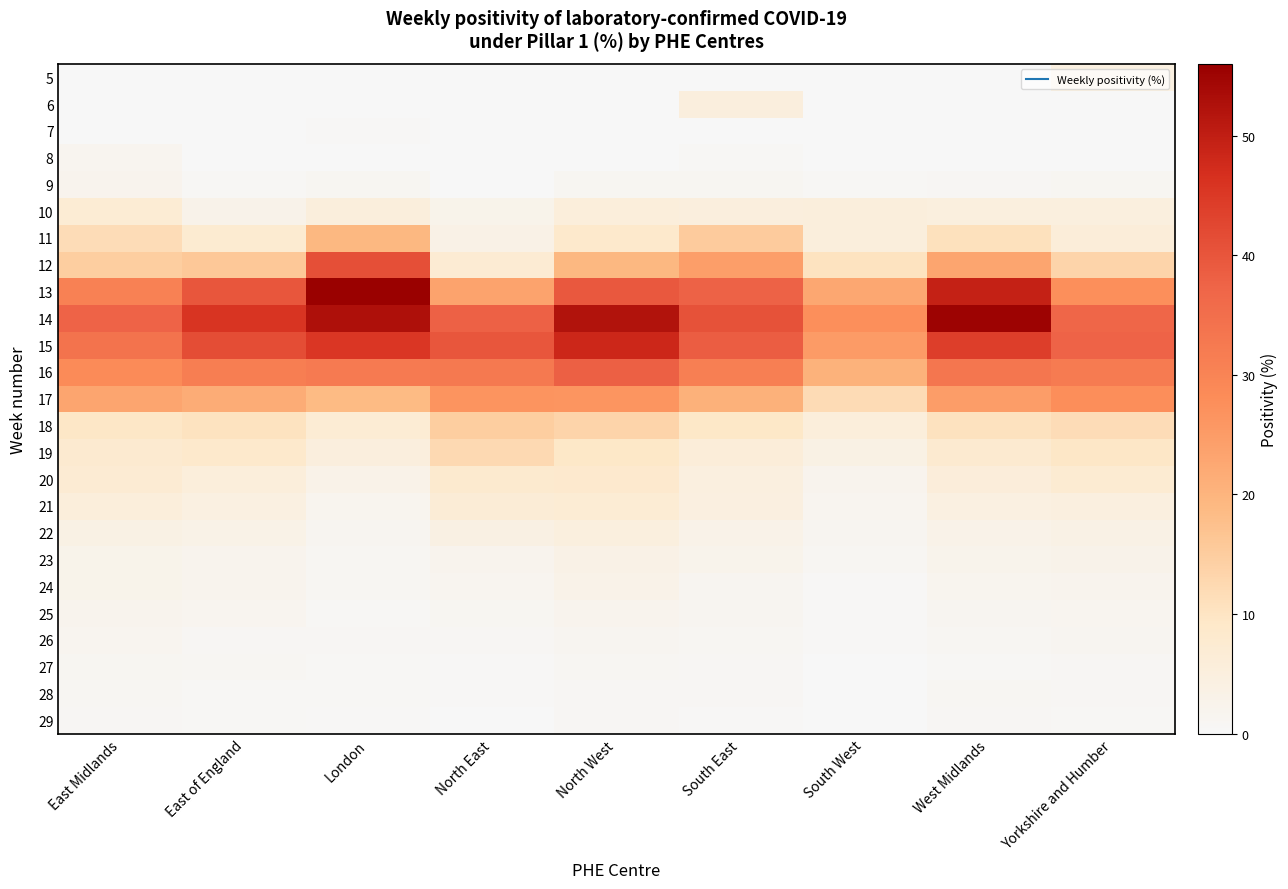

Reading left to right, transcribe all the data shown in this chart.

5: East Midlands=0.0	East of England=0.0	London=0.0	North East=0.0	North West=0.0	South East=0.0	South West=0.0	West Midlands=0.0	Yorkshire and Humber=4.3
6: East Midlands=0.0	East of England=0.0	London=0.0	North East=0.0	North West=0.0	South East=5.2	South West=0.0	West Midlands=0.0	Yorkshire and Humber=0.0
7: East Midlands=0.0	East of England=0.0	London=0.2	North East=0.0	North West=0.0	South East=0.0	South West=0.0	West Midlands=0.0	Yorkshire and Humber=0.0
8: East Midlands=1.7	East of England=0.0	London=0.0	North East=0.0	North West=0.0	South East=0.6	South West=0.0	West Midlands=0.0	Yorkshire and Humber=0.0
9: East Midlands=2.1	East of England=0.5	London=1.2	North East=0.0	North West=1.2	South East=1.2	South West=0.6	West Midlands=0.7	Yorkshire and Humber=1.1
10: East Midlands=7.0	East of England=2.7	London=5.4	North East=2.5	North West=5.5	South East=5.1	South West=5.3	West Midlands=4.9	Yorkshire and Humber=4.8
11: East Midlands=11.8	East of England=7.5	London=19.2	North East=3.4	North West=8.5	South East=15.2	South West=5.5	West Midlands=10.9	Yorkshire and Humber=6.0
12: East Midlands=14.7	East of England=15.8	London=41.1	North East=7.2	North West=19.1	South East=24.5	South West=10.3	West Midlands=23.0	Yorkshire and Humber=13.4
13: East Midlands=30.7	East of England=40.0	London=55.7	North East=23.5	North West=39.5	South East=37.8	South West=22.7	West Midlands=49.4	Yorkshire and Humber=27.4
14: East Midlands=37.6	East of England=45.9	London=52.6	North East=38.0	North West=52.2	South East=40.6	South West=27.4	West Midlands=55.2	Yorkshire and Humber=36.8
15: East Midlands=34.1	East of England=41.6	London=45.5	North East=39.8	North West=48.3	South East=38.6	South West=25.1	West Midlands=44.2	Yorkshire and Humber=37.5
16: East Midlands=28.3	East of England=31.5	London=32.2	North East=32.5	North West=38.1	South East=31.2	South West=20.4	West Midlands=33.2	Yorkshire and Humber=32.0
17: East Midlands=23.0	East of England=21.5	London=18.7	North East=26.6	North West=26.4	South East=20.6	South West=11.9	West Midlands=24.7	Yorkshire and Humber=27.6
18: East Midlands=9.6	East of England=10.4	London=6.9	North East=14.8	North West=13.5	South East=9.3	South West=5.6	West Midlands=10.6	Yorkshire and Humber=11.7
19: East Midlands=7.7	East of England=8.5	London=5.2	North East=12.3	North West=9.4	South East=6.0	South West=3.8	West Midlands=7.7	Yorkshire and Humber=9.6
20: East Midlands=7.1	East of England=5.6	London=3.0	North East=7.9	North West=8.2	South East=4.7	South West=2.1	West Midlands=5.8	Yorkshire and Humber=7.2
21: East Midlands=5.5	East of England=4.4	London=1.9	North East=6.5	North West=7.0	South East=4.6	South West=1.7	West Midlands=4.2	Yorkshire and Humber=4.7
22: East Midlands=3.9	East of England=3.1	London=1.4	North East=4.0	North West=4.9	South East=3.1	South West=1.4	West Midlands=2.9	Yorkshire and Humber=3.6
23: East Midlands=2.6	East of England=2.0	London=1.0	North East=2.1	North West=3.4	South East=2.2	South West=1.0	West Midlands=2.3	Yorkshire and Humber=2.8
24: East Midlands=2.5	East of England=2.1	London=0.9	North East=1.6	North West=3.1	South East=1.4	South West=0.3	West Midlands=1.8	Yorkshire and Humber=2.1
25: East Midlands=2.1	East of England=1.7	London=0.7	North East=1.3	North West=2.2	South East=1.4	South West=0.3	West Midlands=1.4	Yorkshire and Humber=1.7
26: East Midlands=1.6	East of England=0.9	London=0.8	North East=0.7	North West=1.3	South East=1.0	South West=0.3	West Midlands=1.1	Yorkshire and Humber=1.4
27: East Midlands=1.2	East of England=0.9	London=0.5	North East=0.4	North West=1.1	South East=0.9	South West=0.2	West Midlands=0.6	Yorkshire and Humber=0.9
28: East Midlands=1.0	East of England=0.6	London=0.5	North East=0.4	North West=0.7	South East=0.7	South West=0.1	West Midlands=1.0	Yorkshire and Humber=0.8
29: East Midlands=0.8	East of England=0.5	London=0.3	North East=0.2	North West=0.8	South East=0.4	South West=0.2	West Midlands=0.9	Yorkshire and Humber=0.5